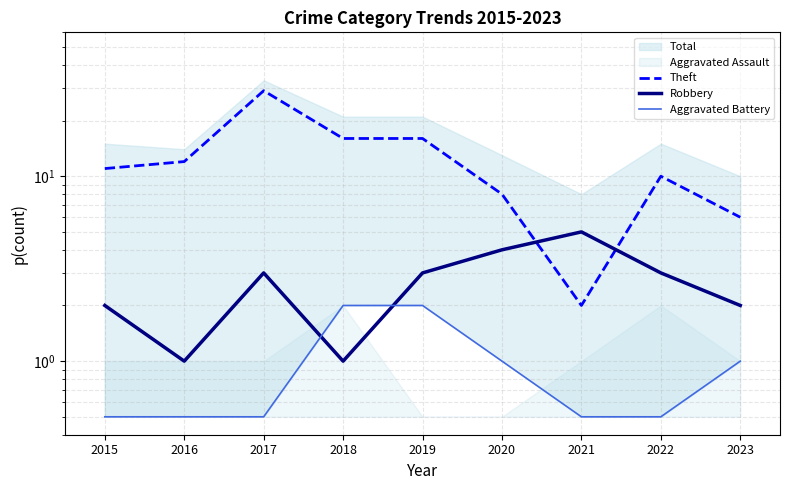

The value of Aggravated Battery at 2019 is 2.0. True or false?

True